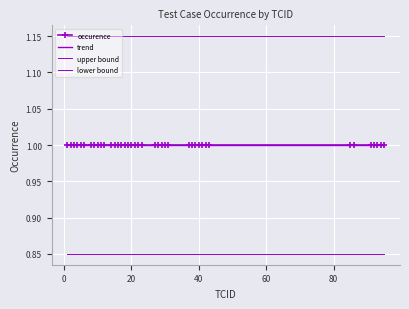

List the series in order of their peak value, lowest first.

lower bound, trend, occurence, upper bound